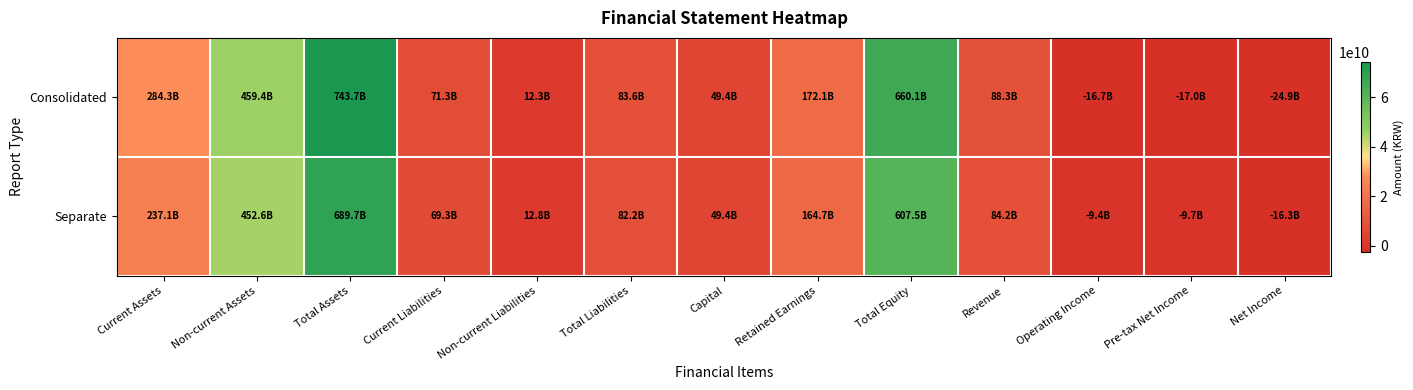

What is the total value across all series at Total Liabilities?

16578955671